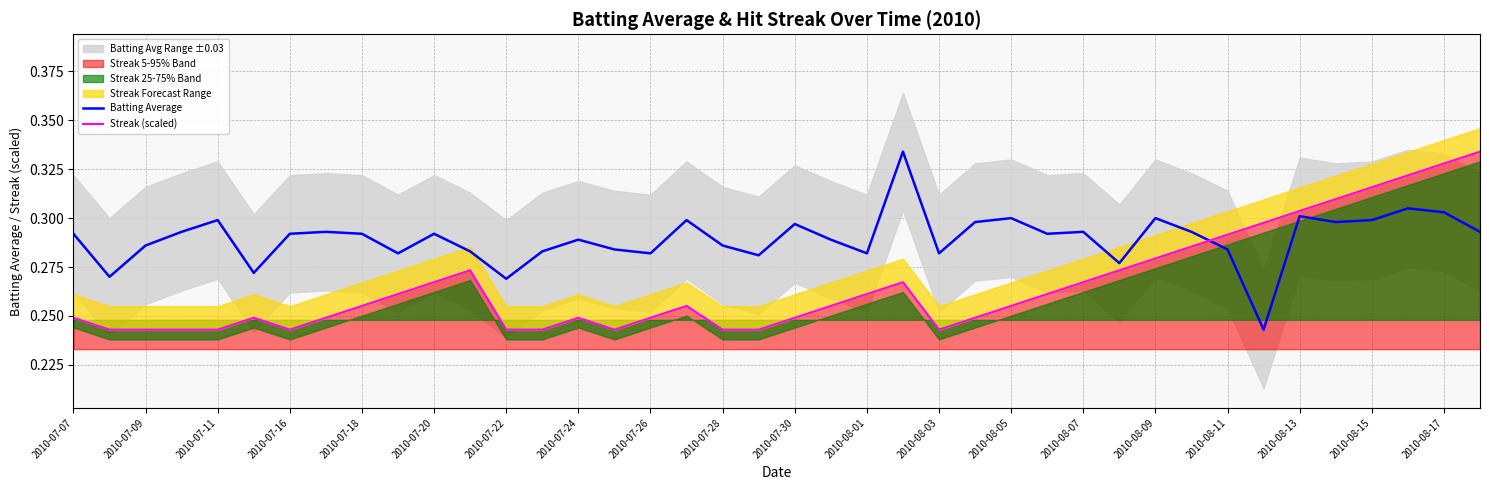

Count the number of categories in the chart.

40